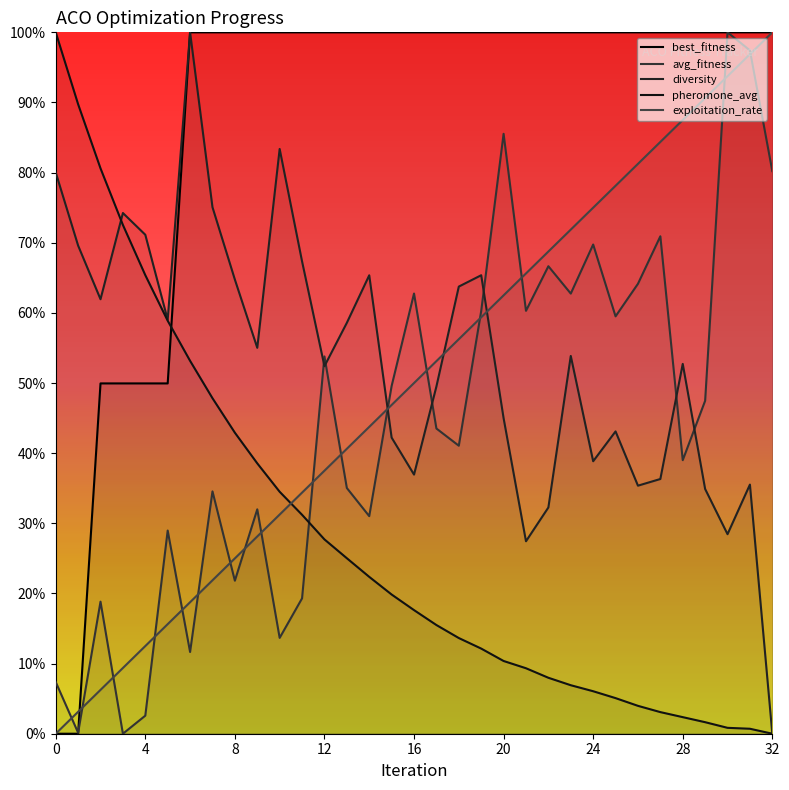

Which series changed the most between 13 and 30?

avg_fitness